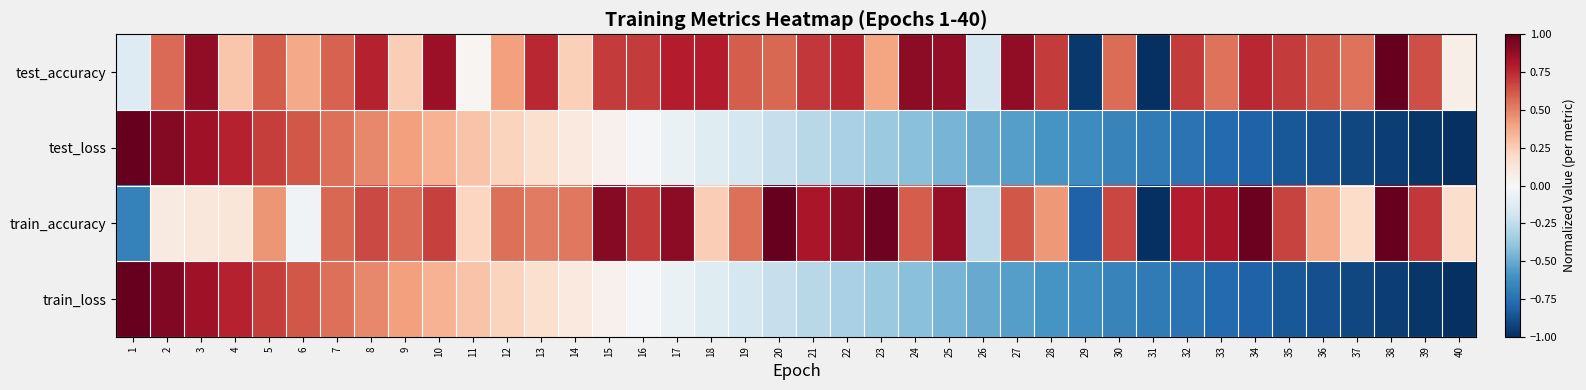

What is the maximum value shown in the chart?

1.0